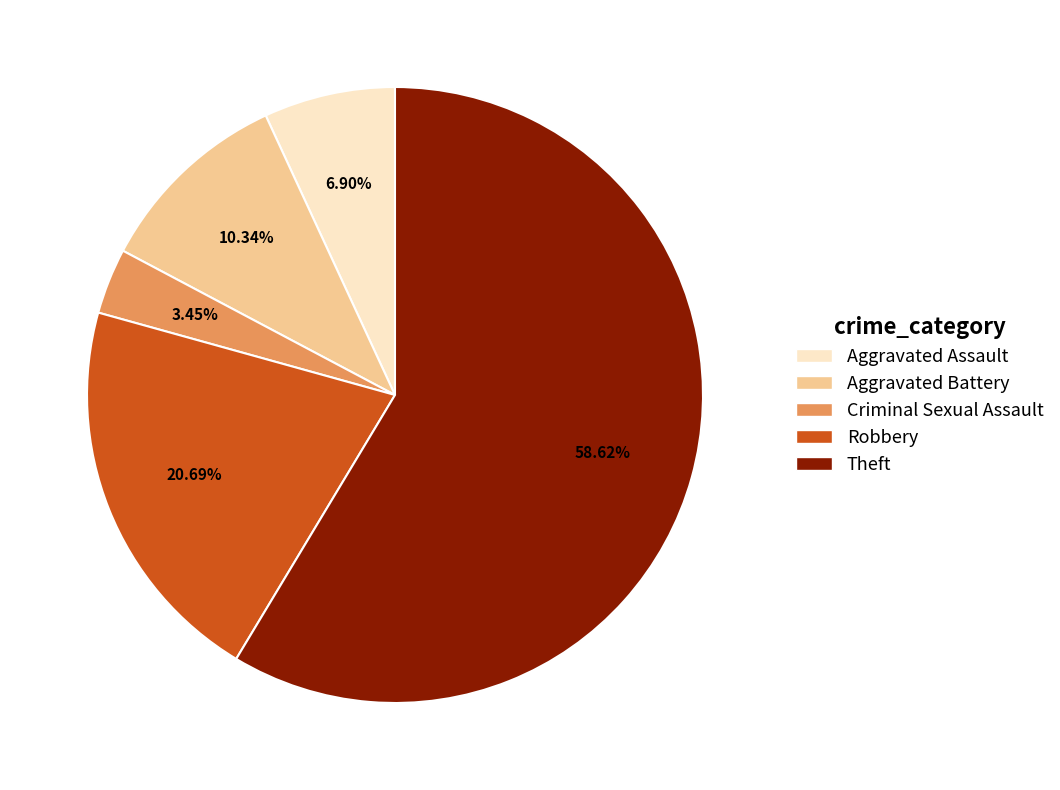

To the nearest percent, what is the difference between the Robbery and Theft slice percentages?

38%